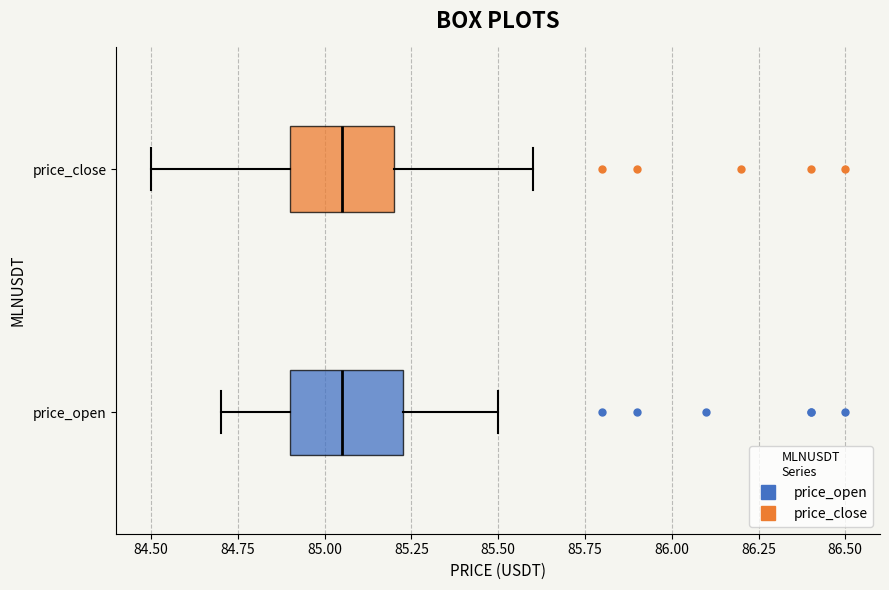

Where does the left whisker of the box for price_open end on the x-axis? The values are not printed on the chart, so give them approximately, as read against the axis.

84.70